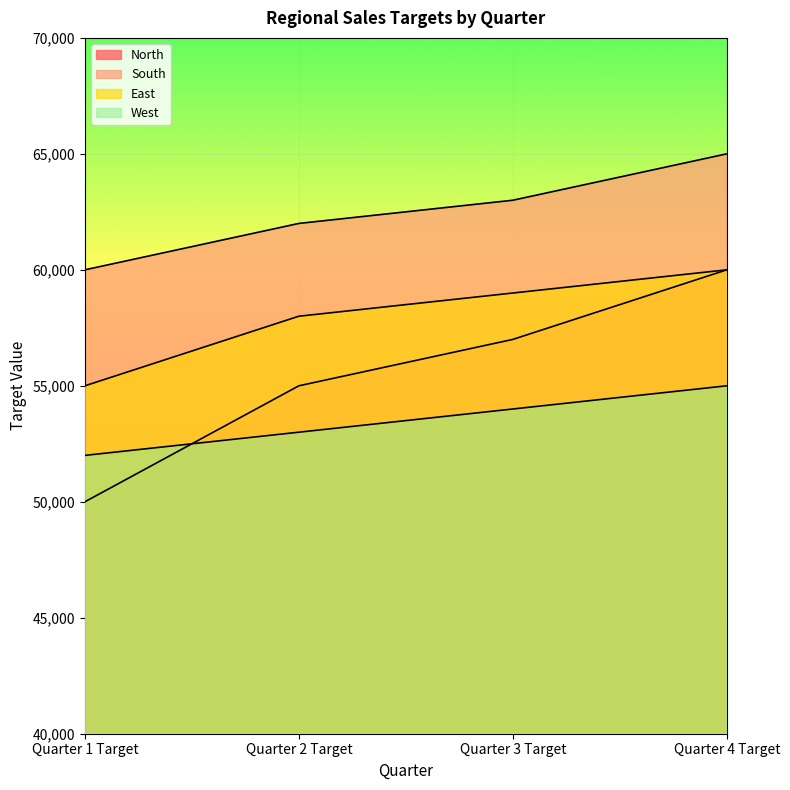

What is the spread (max minus min) of values at Quarter 3 Target?

9000